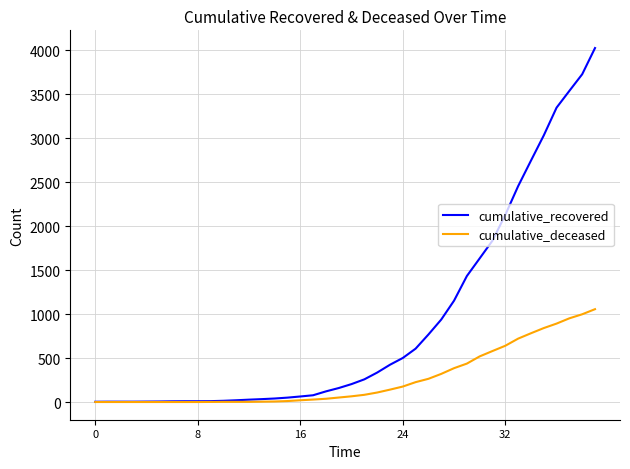

How many lines are shown in the chart?

2